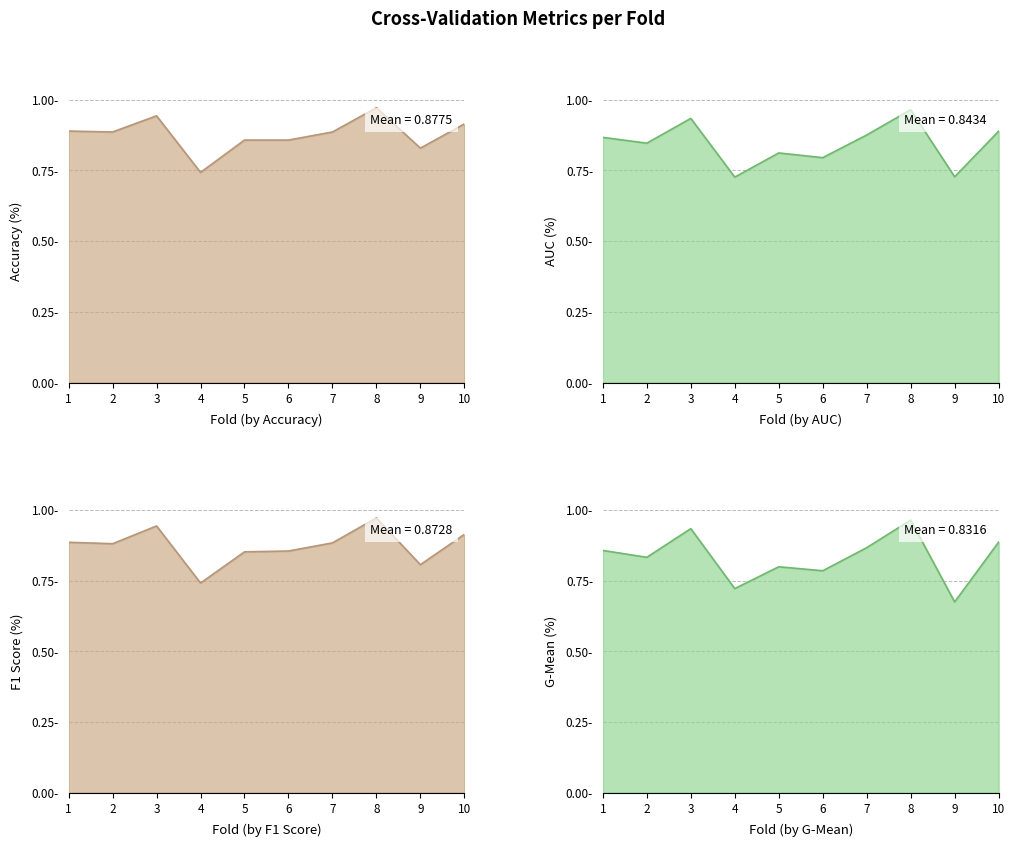

What is the highest value of the g_mean series?

1.0